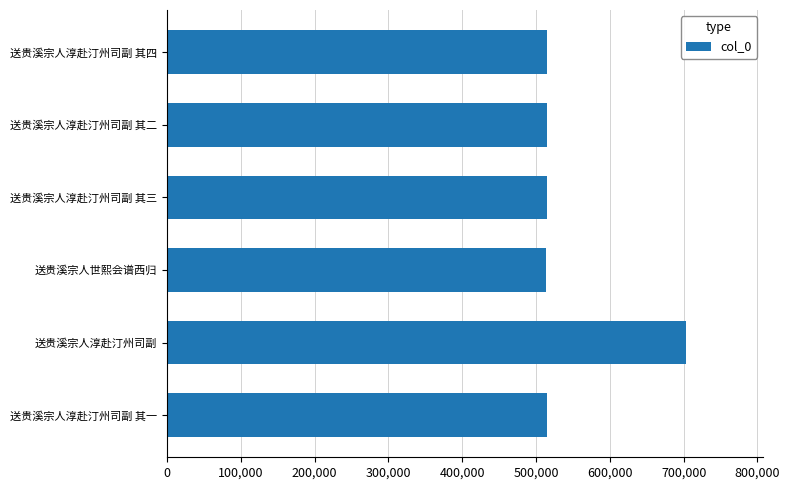

Between 送贵溪宗人淳赴汀州司副 其二 and 送贵溪宗人淳赴汀州司副, which is larger?

送贵溪宗人淳赴汀州司副